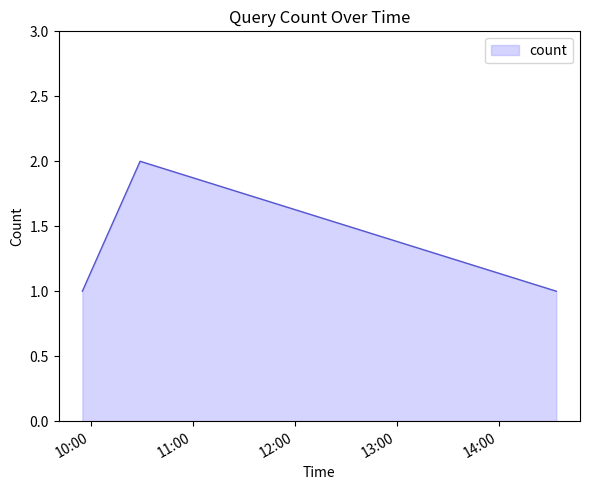

What is the average value?

1